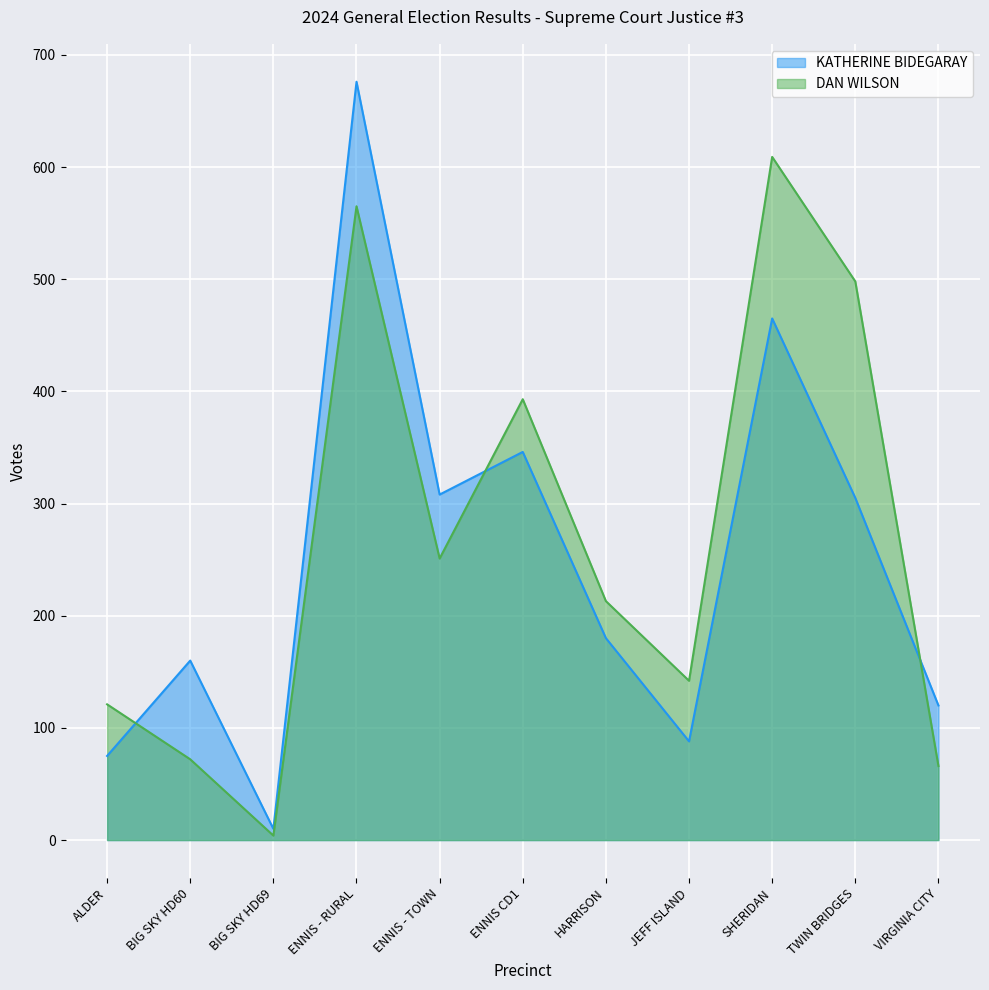

How many values in the KATHERINE BIDEGARAY series are below 180?

5